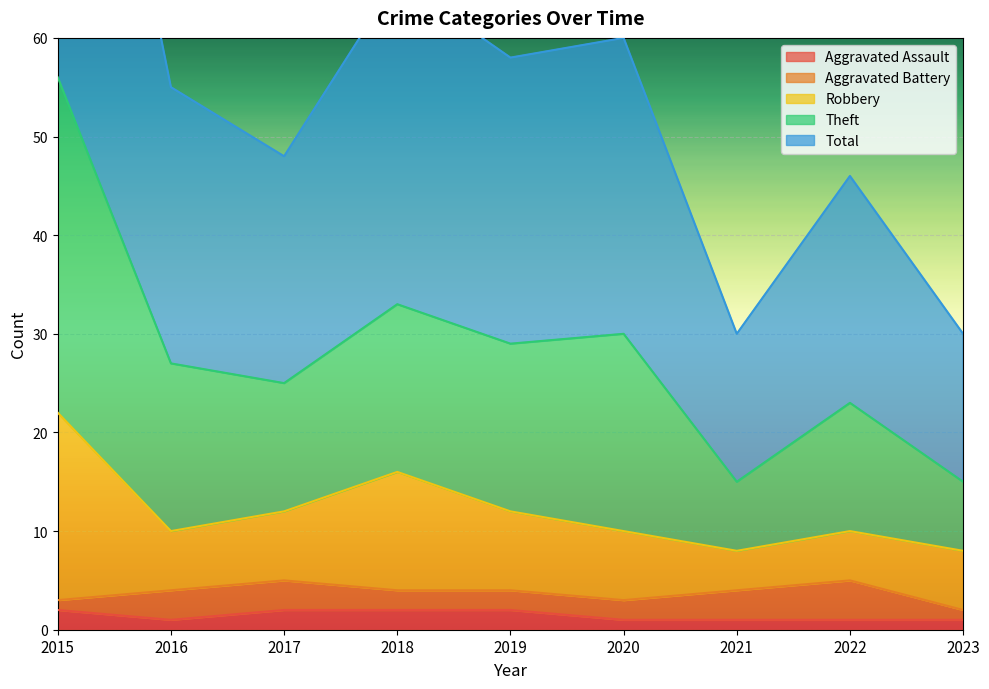

True or false: Total and Aggravated Assault cross at least once.

False